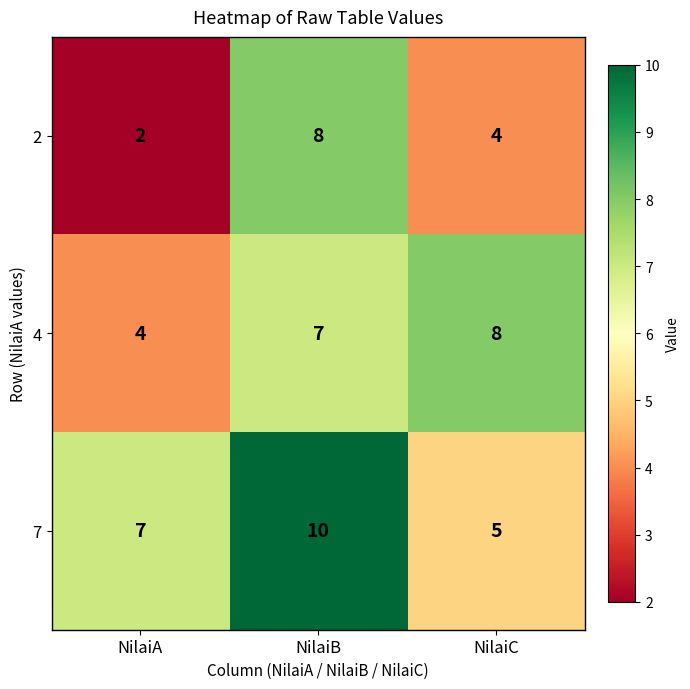

At how many categories does at least one series exceed 3?

3